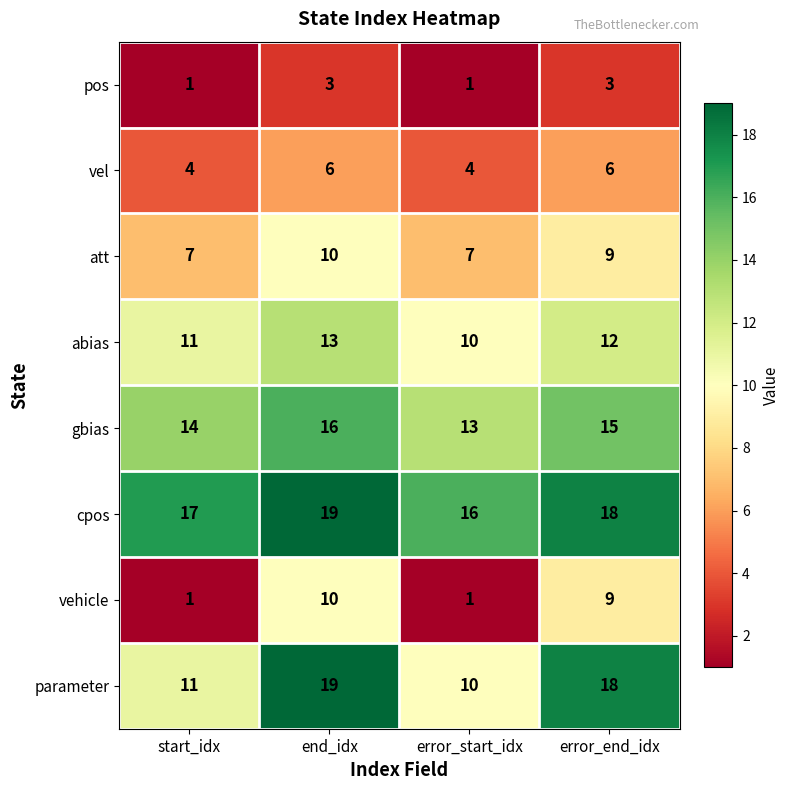

What is the sum of all cpos values?

70